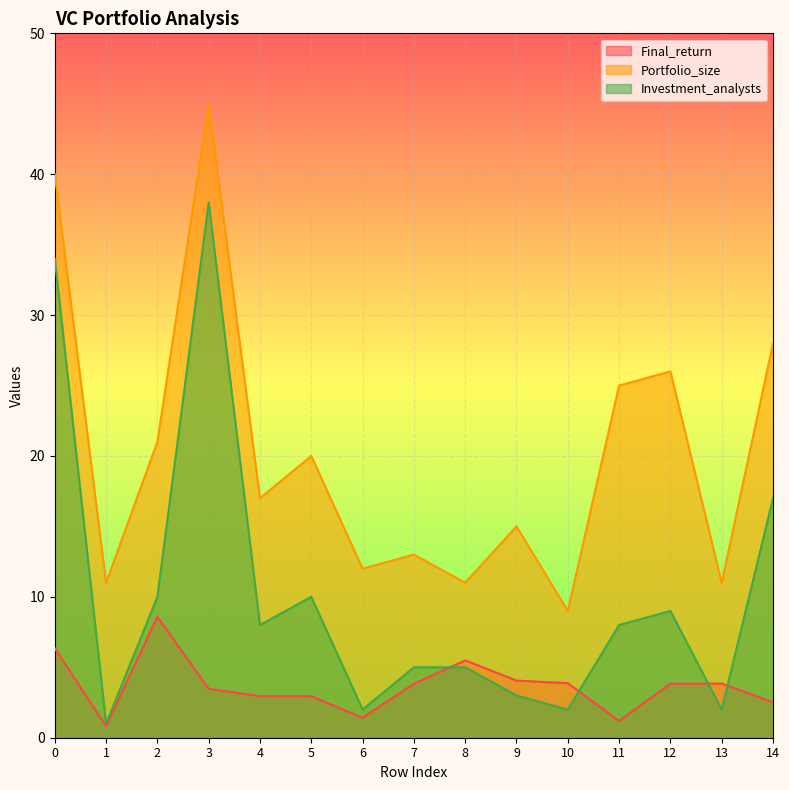

At which category does Investment_analysts reach its first local peak?

3